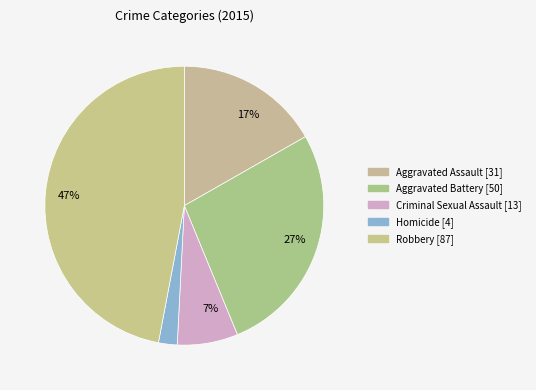

To the nearest percent, what is the difference between the Homicide and Criminal Sexual Assault slice percentages?

5%